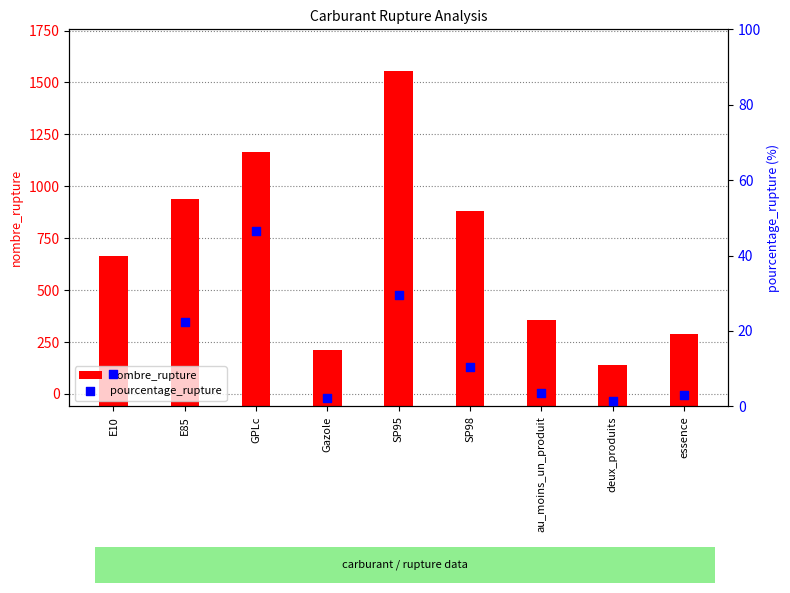

Which series has the largest Y range (max minus min)?

nombre_rupture